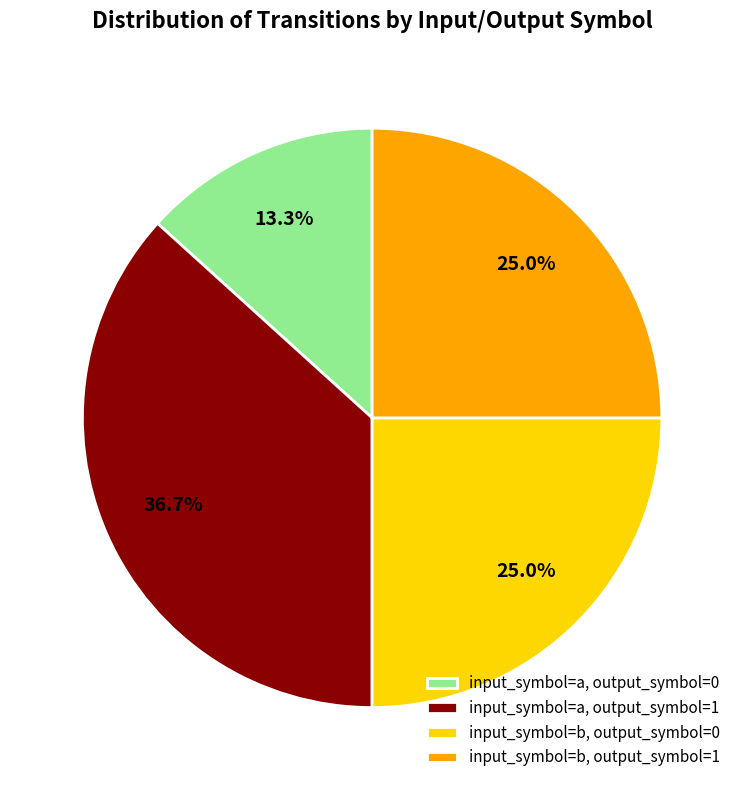

Which category has the biggest portion of the pie?

input_symbol=a, output_symbol=1